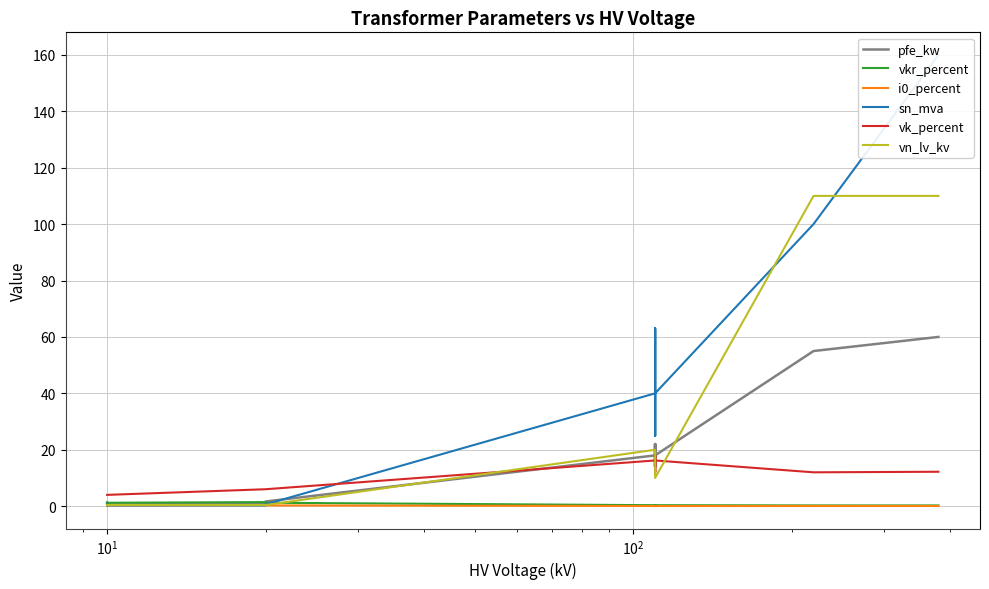

How many distinct data groups are displayed?

6